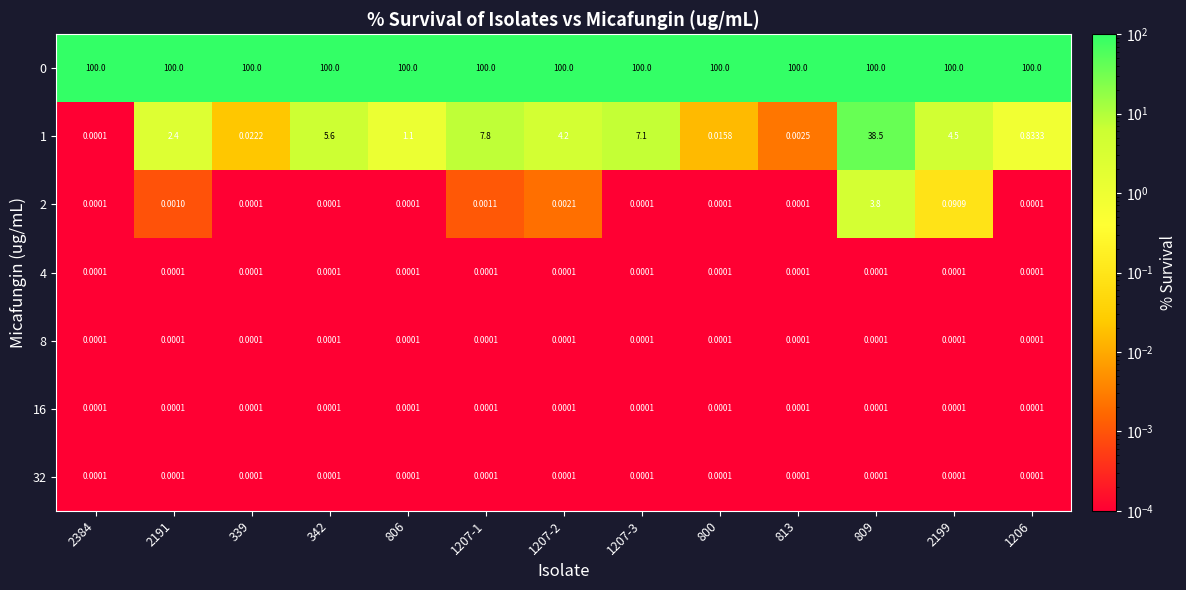

At which category does the chart reach its minimum across all series?

2384